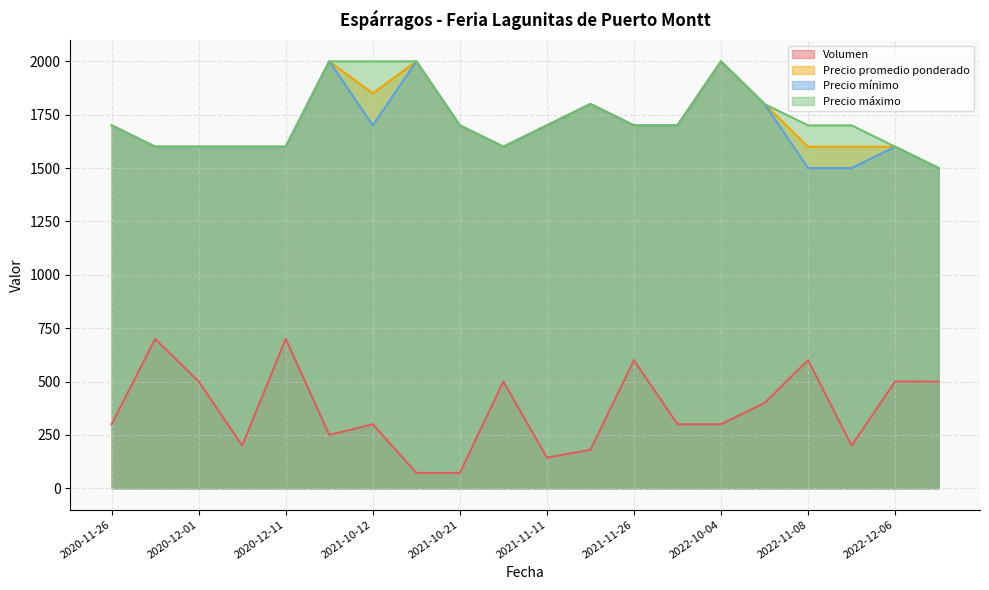

What is the smallest value displayed?

72